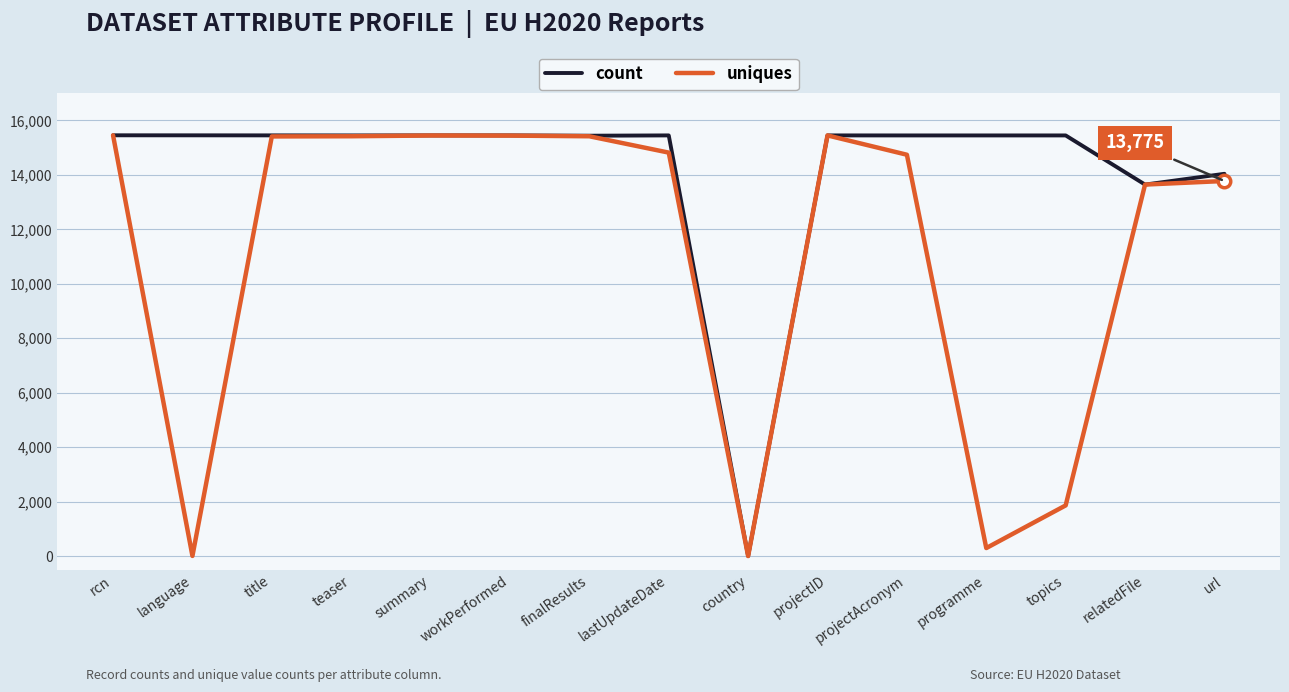

Is the value of uniques at projectID greater than the value of count at relatedFile?

Yes